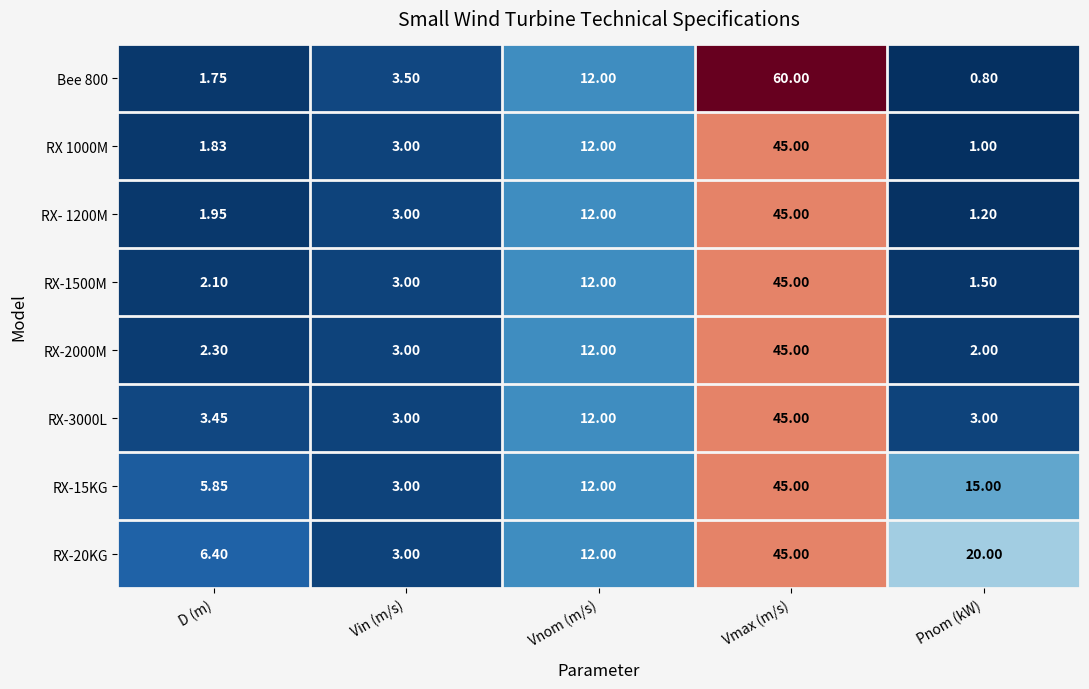

At how many categories does at least one series exceed 58?

1